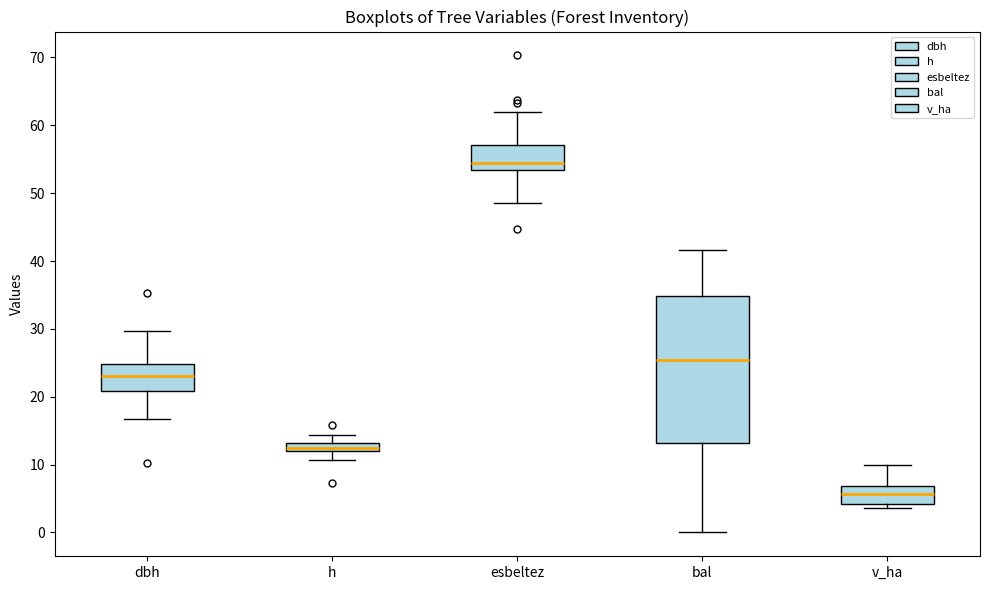

Which box has the lowest median line?

v_ha